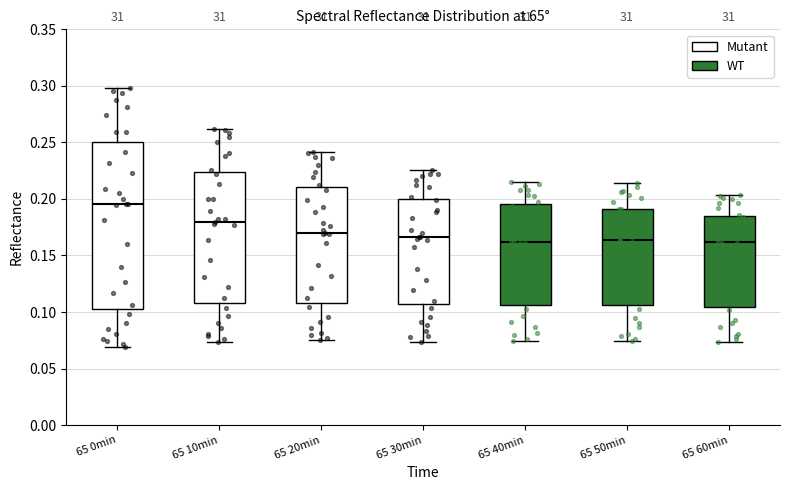

Which box is the tallest, from its lower edge to its upper edge?

65 0min